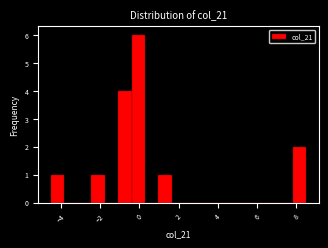

Around what value on the x-axis is the tallest bar? Give the approximate position of its centre, as read against the axis.

0.0